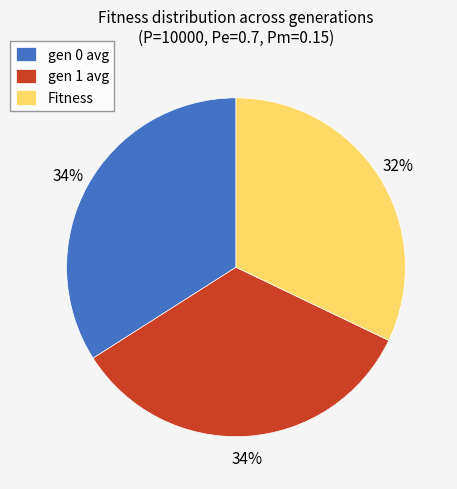

Which category has the smallest portion of the pie?

Fitness